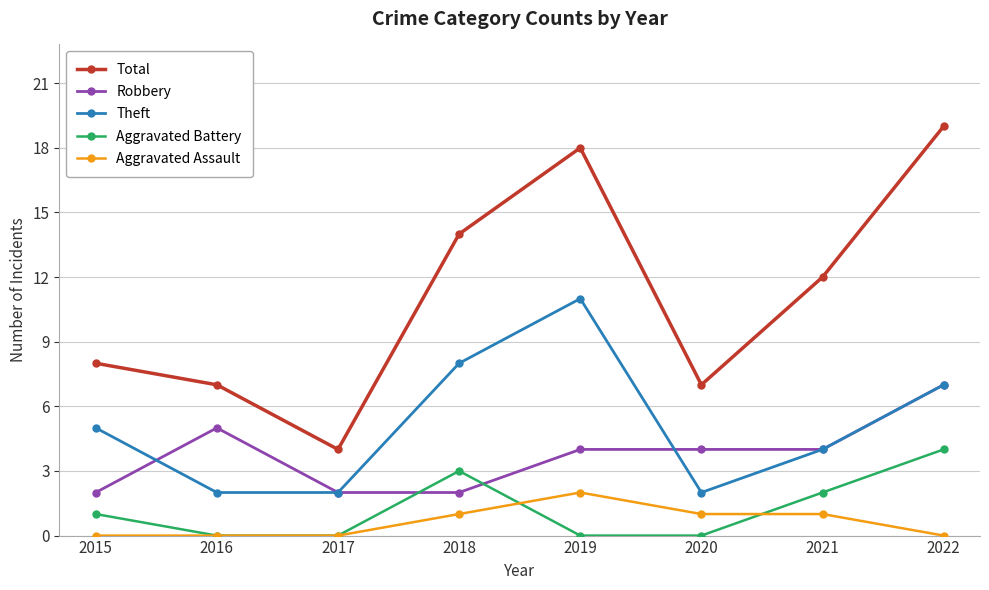

Reading right to left, list all the values displayed in this chart.

Total: 19	12	7	18	14	4	7	8
Robbery: 7	4	4	4	2	2	5	2
Theft: 7	4	2	11	8	2	2	5
Aggravated Battery: 4	2	0	0	3	0	0	1
Aggravated Assault: 0	1	1	2	1	0	0	0